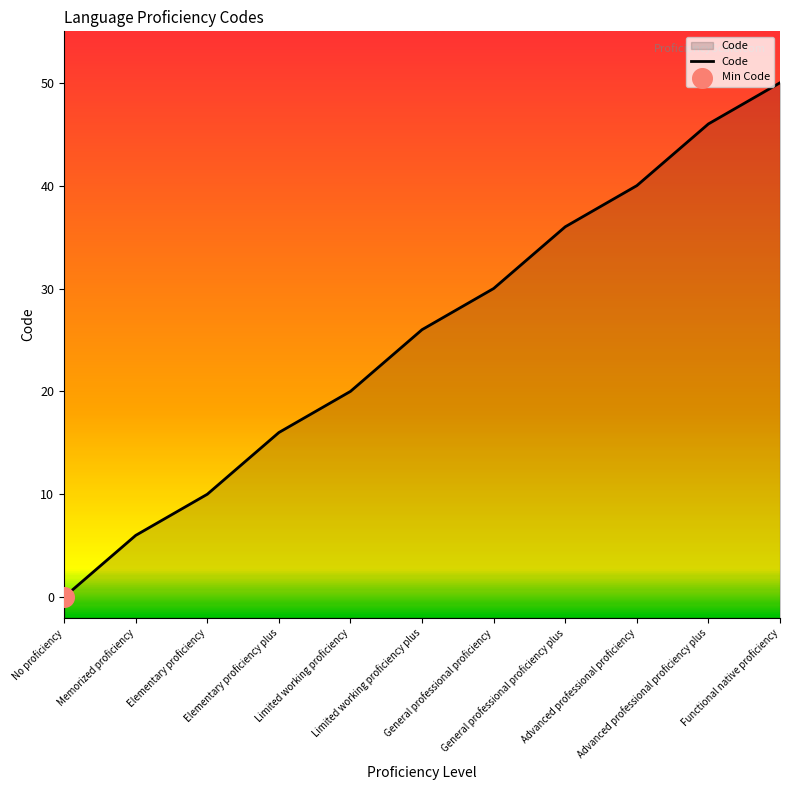

Between Advanced professional proficiency and Elementary proficiency, which is larger?

Advanced professional proficiency